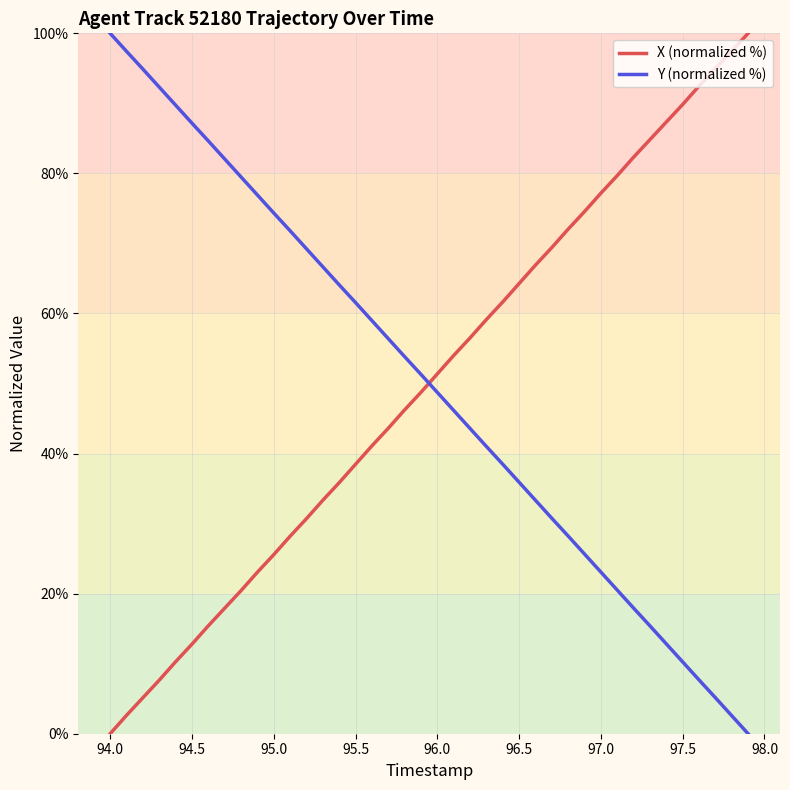

How many intersections are there between Y (normalized %) and X (normalized %)?

1